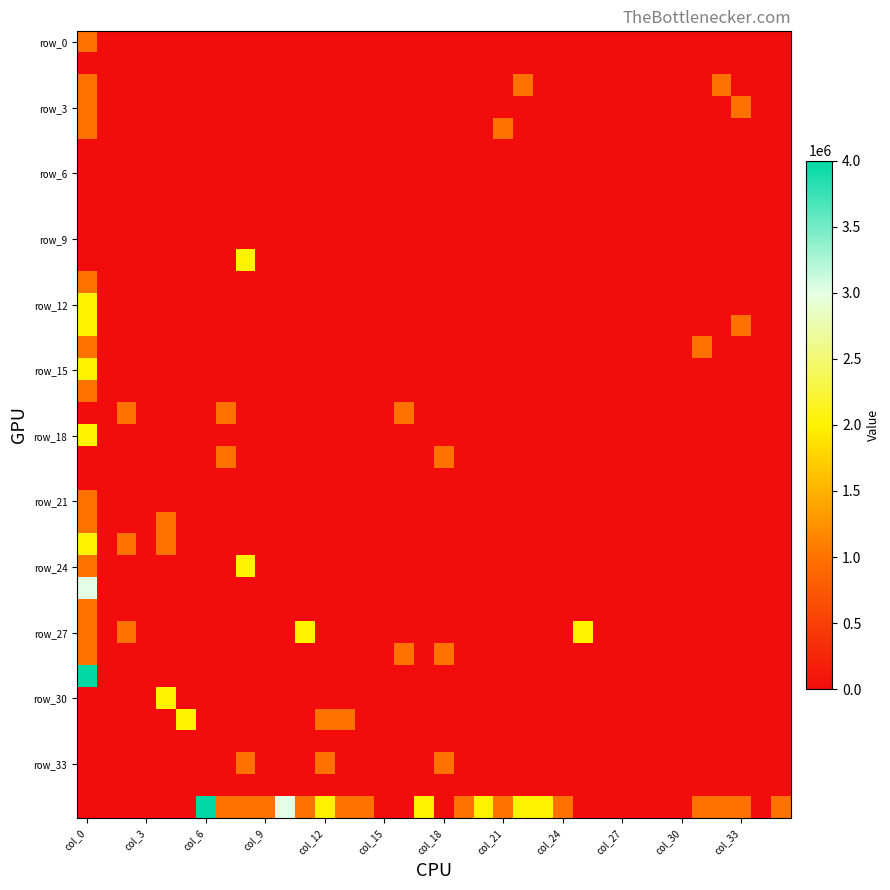

At which category is the sum across all series the highest?

col_0